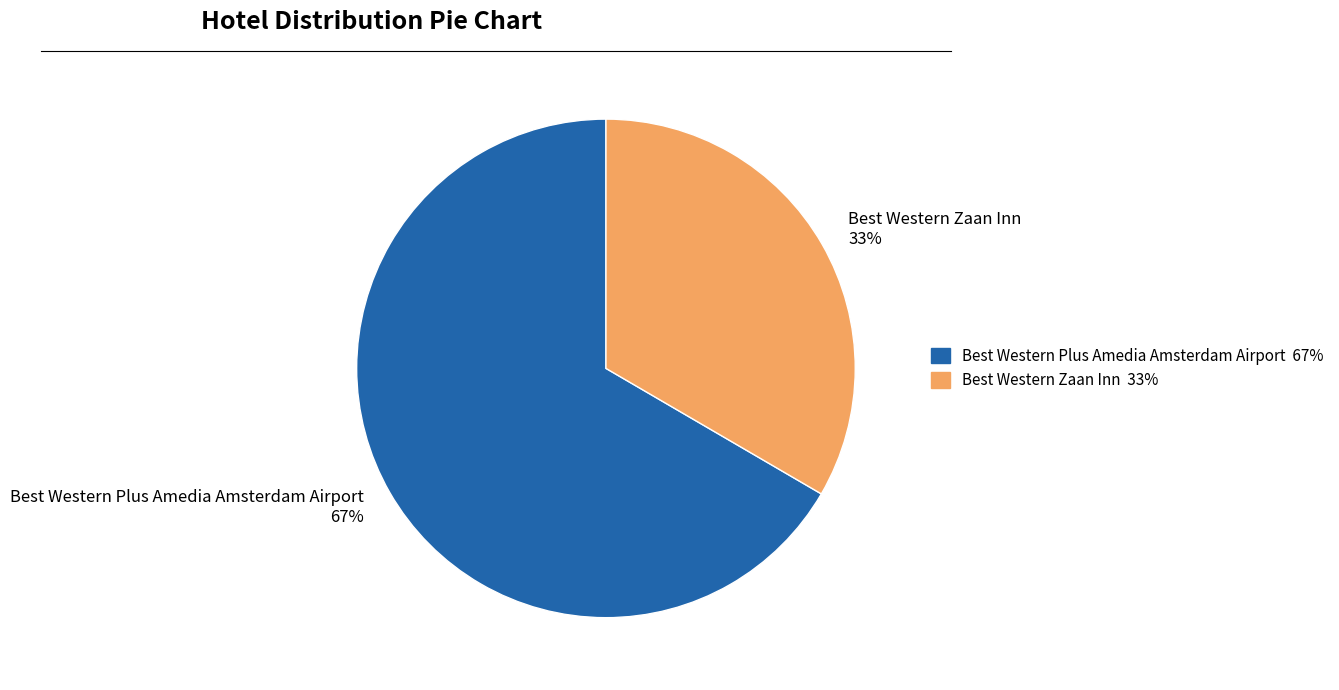

What percentage is the Best Western Plus Amedia Amsterdam Airport slice, to the nearest percent?

67%